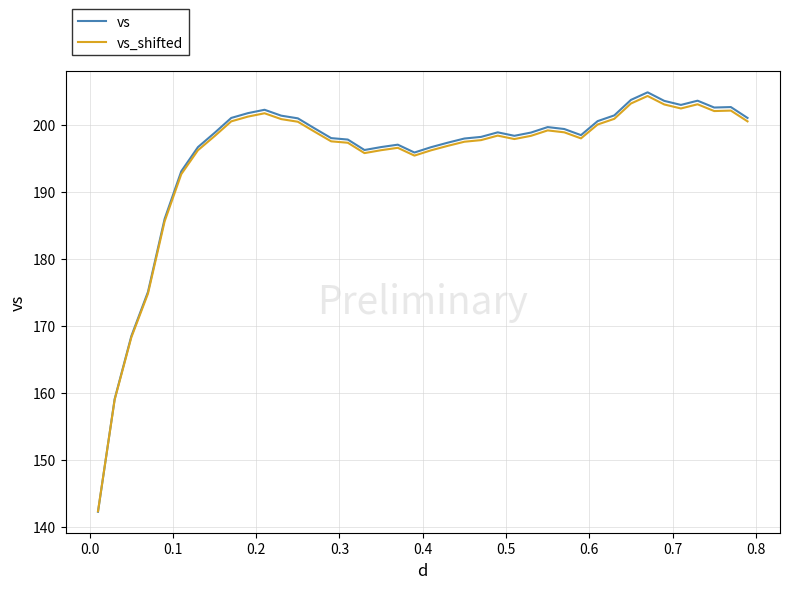

Is this an area chart (filled region under the line)?

No